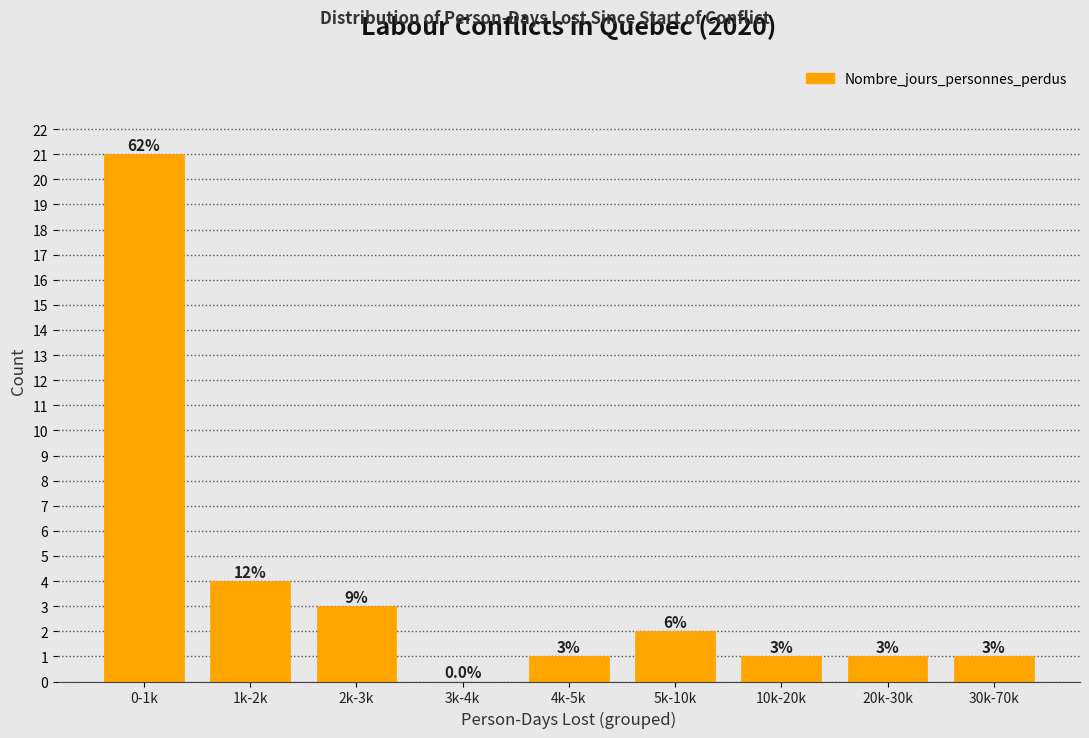

Reading left to right, list all the values displayed in this chart.

0-1k=21	1k-2k=4	2k-3k=3	3k-4k=0	4k-5k=1	5k-10k=2	10k-20k=1	20k-30k=1	30k-70k=1